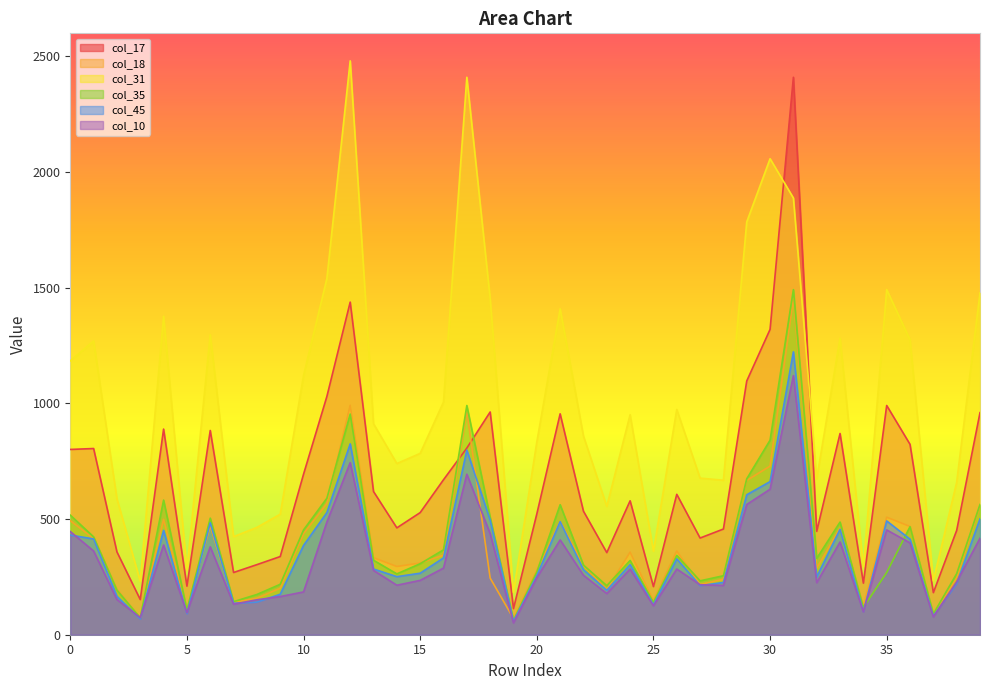

Reading left to right, extract all data points from this chart.

col_17: 801	805	358	152	889	210	883	269	303	338	694	1030	1438	619	462	528	670	807	963	113	522	955	534	355	579	208	607	418	457	1097	1320	2410	447	870	223	991	823	182	451	960
col_18: 493	416	196	73	499	106	471	140	158	201	437	567	992	333	295	310	344	963	245	70	278	490	299	195	357	148	362	217	240	667	729	1454	288	461	125	508	468	86	246	556
col_31: 1184	1270	588	231	1377	279	1297	424	464	521	1120	1540	2481	912	740	784	1006	2410	1454	183	833	1409	859	555	951	361	974	677	668	1785	2058	1888	674	1282	294	1492	1275	233	659	1478
col_35: 517	423	193	73	582	106	504	143	174	218	453	590	954	322	263	307	367	991	508	62	271	562	301	212	321	140	343	233	255	674	841	1492	330	487	118	269	467	90	264	563
col_45: 431	414	166	68	451	91	484	136	141	175	386	528	825	284	251	266	332	798	496	58	255	489	281	192	303	129	328	212	226	605	662	1223	250	456	100	492	413	81	221	501
col_10: 446	362	152	74	388	95	380	132	151	165	185	487	744	278	214	235	288	694	437	51	246	410	257	178	284	125	284	216	213	563	629	1120	225	401	99	453	397	77	229	417